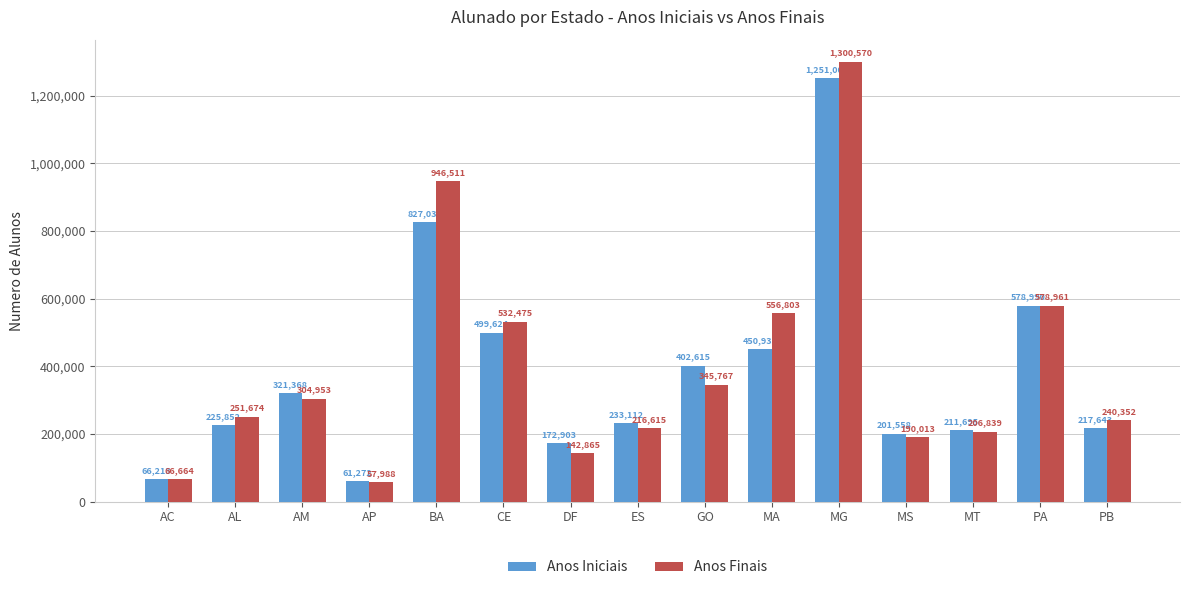

At how many categories does at least one series exceed 140890?

13